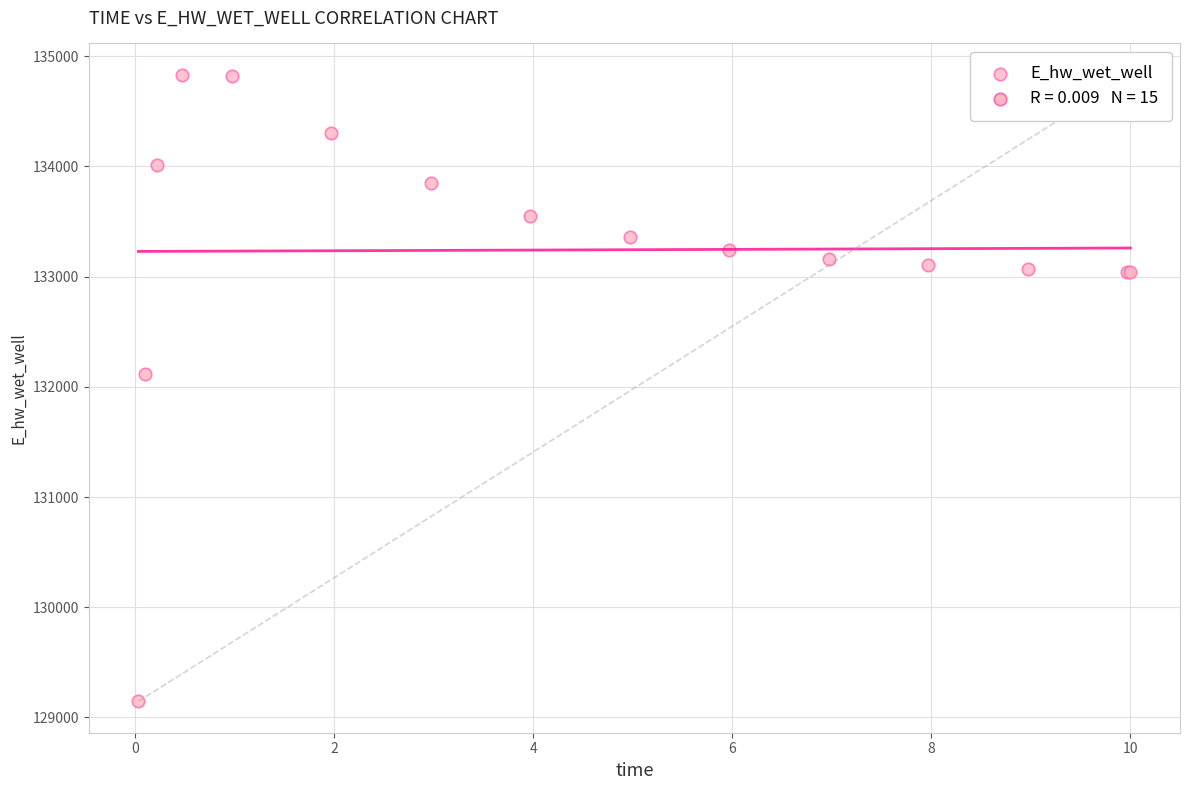

What Y value in the scatter plot is closest to 131988?

132112.4